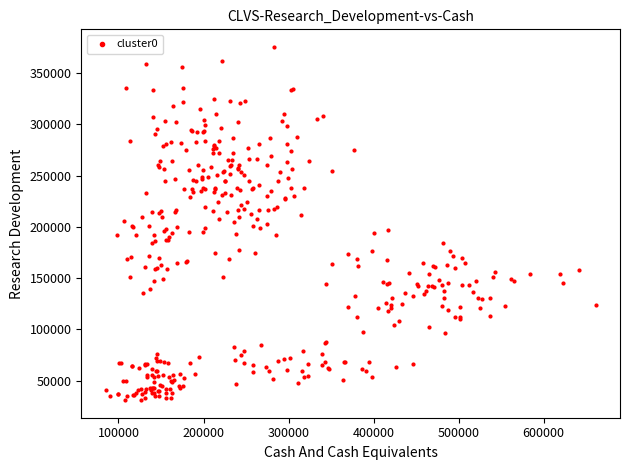

What is the range of X values (max minus min)?

576009.9